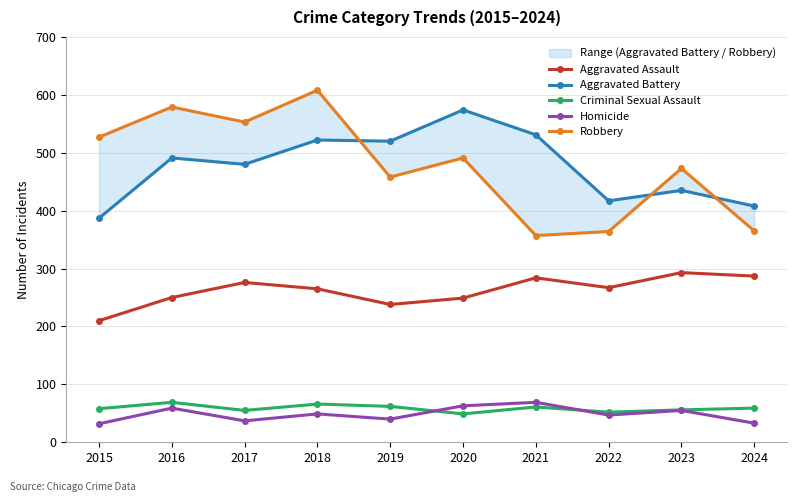

At which label does Aggravated Battery reach its peak?

2020